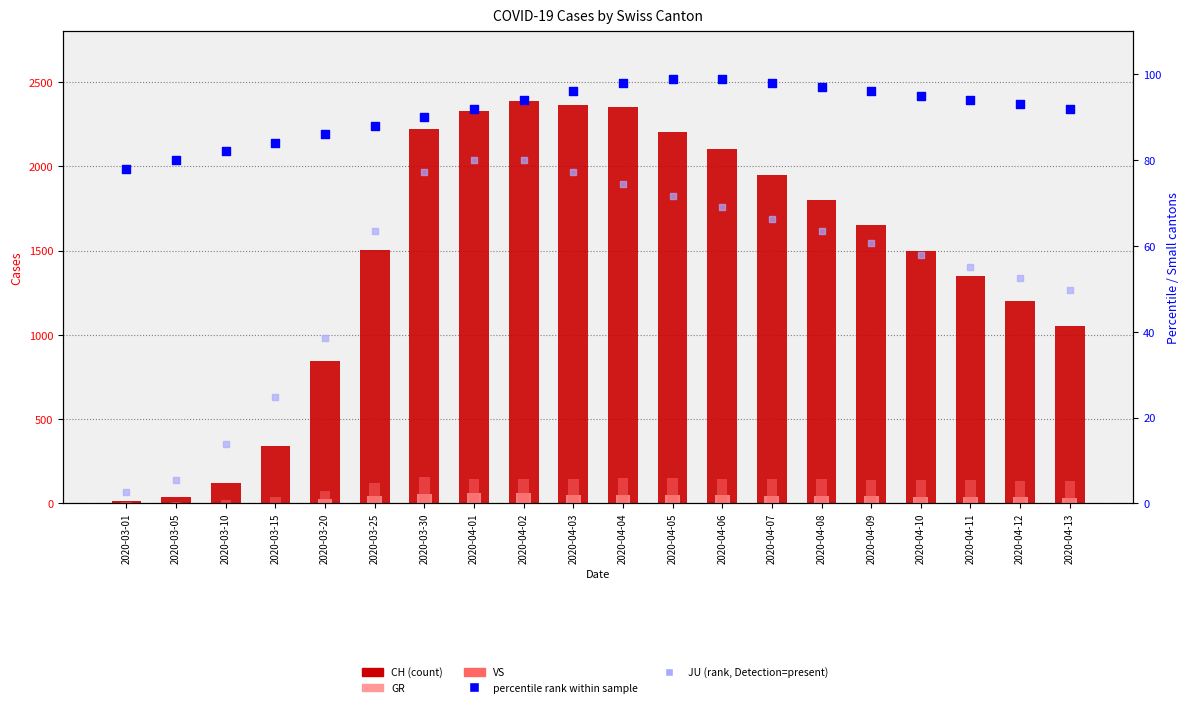

Which series reaches the minimum Y coordinate?

GR